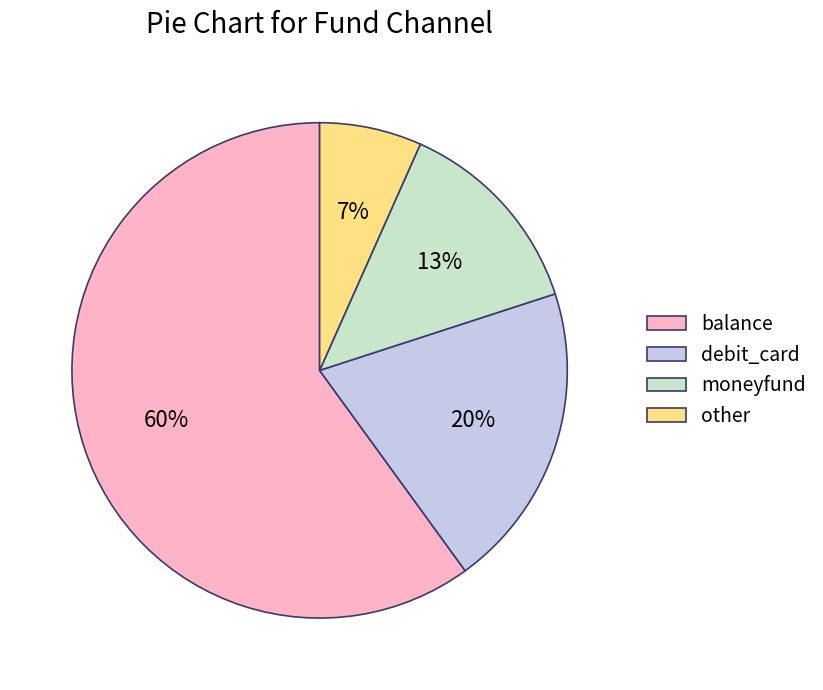

To the nearest percent, what is the average slice percentage?

25%